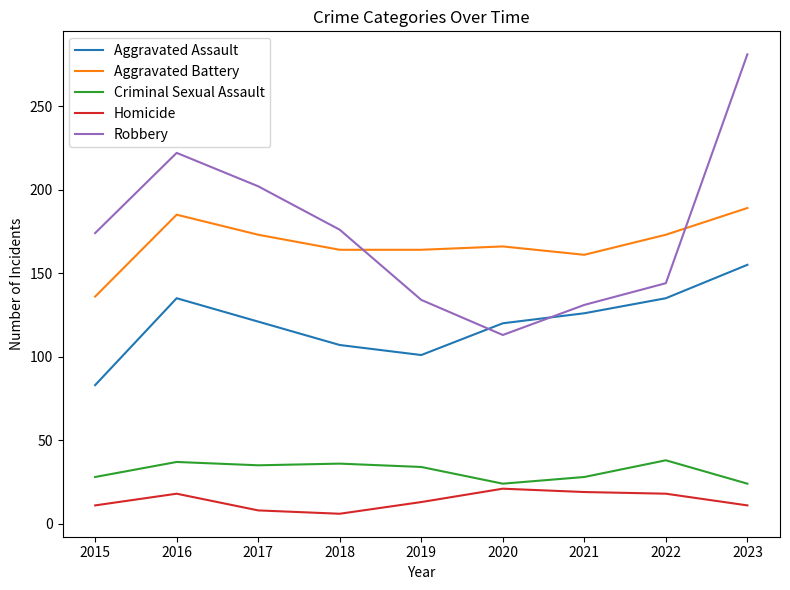

At which label does Homicide first exceed 13?

2016